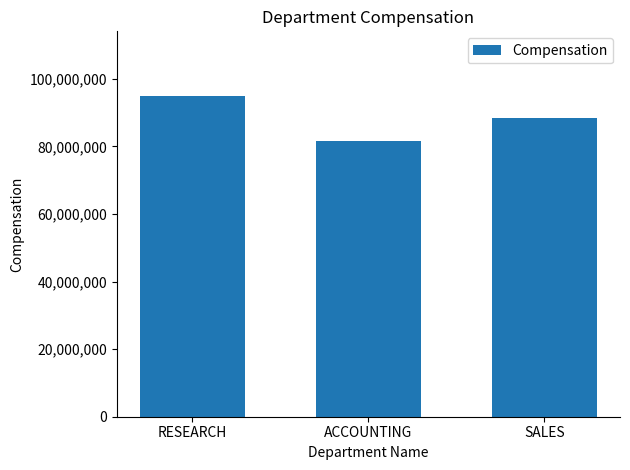

What is the difference between the maximum and minimum values?

13348070